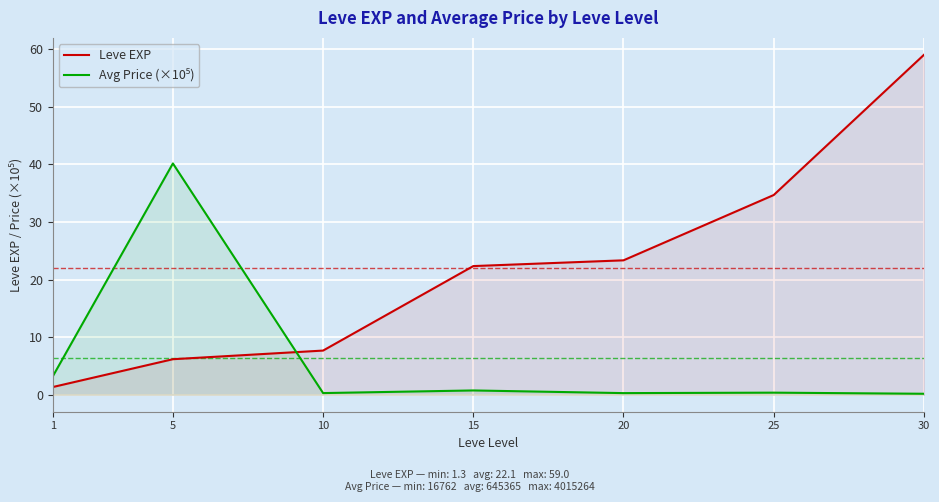

At which label is Avg Price (×10⁵) closest to 20?

1